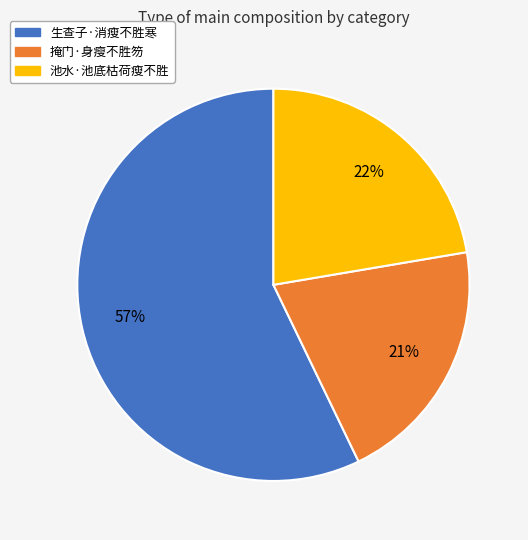

True or false: 掩门·身瘦不胜笏 accounts for 34% of the total.

False